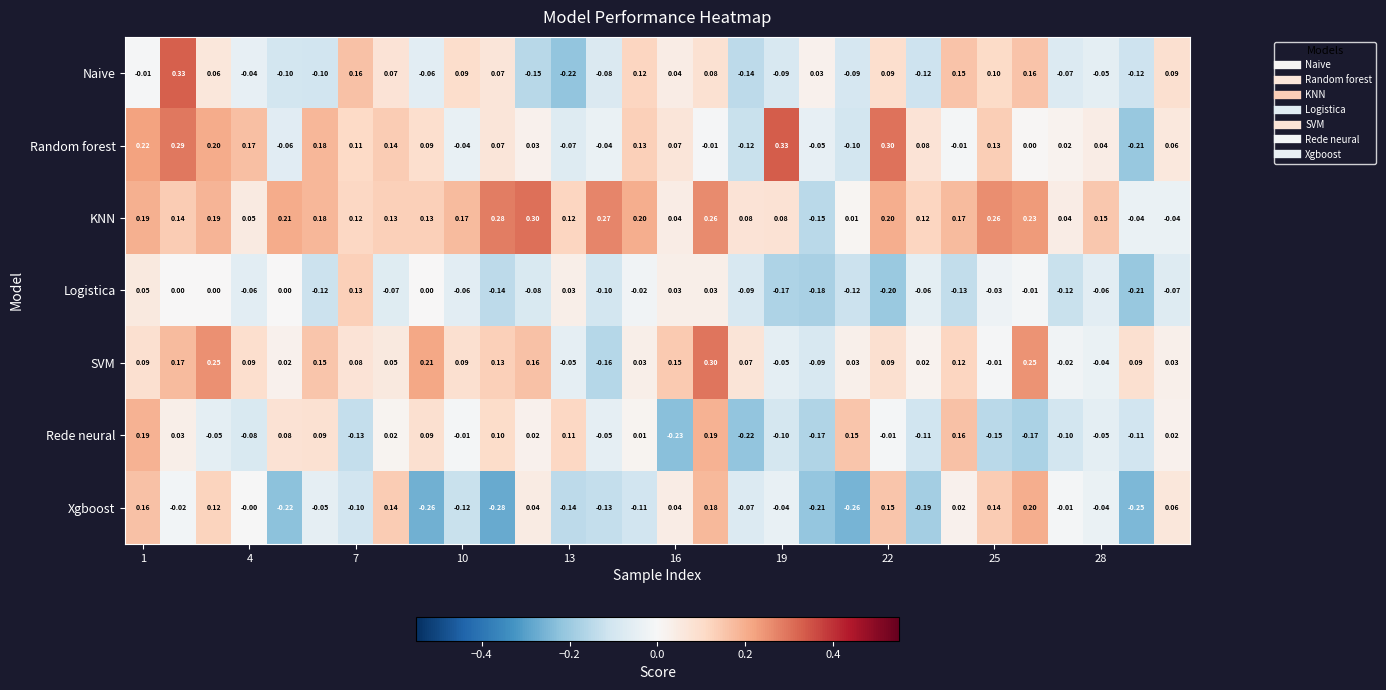

Which series has the largest total across all categories?

KNN